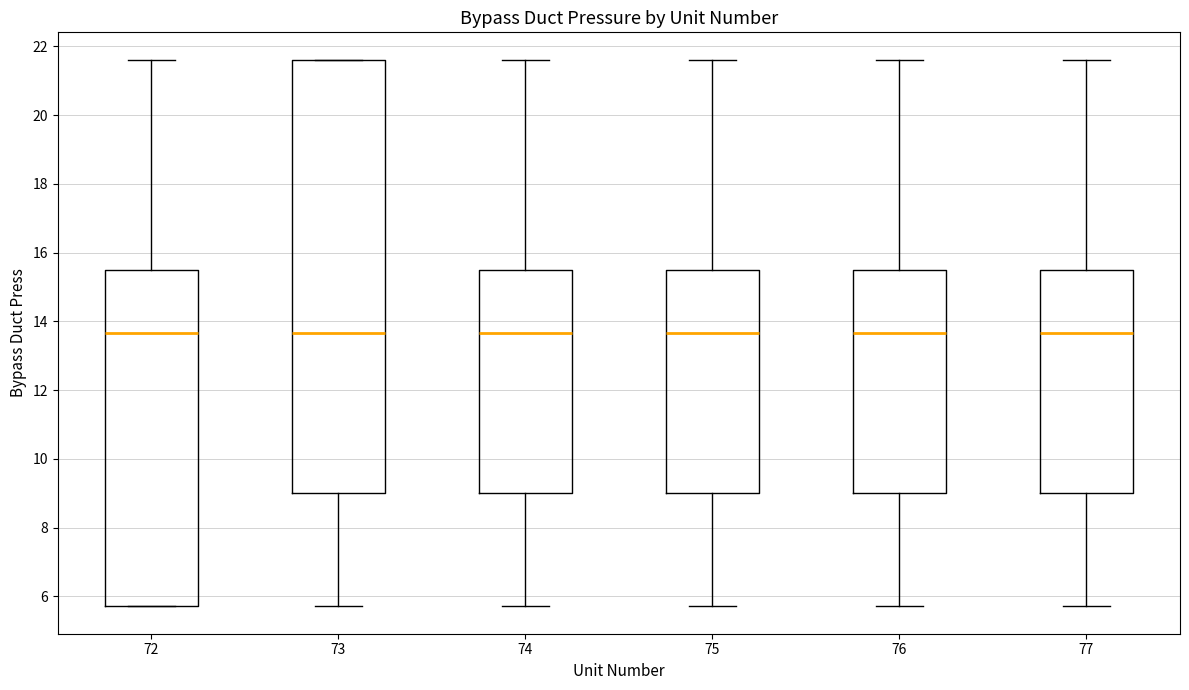

Reading left to right, read every box against the y-axis: the position of its median line, the range the box covers, and the ends of its whiskers. The values are not printed on the chart, so give them approximately, as read against the axis.

72: median 13.6, box 5.8 to 15.4, whiskers 5.8 to 21.6
73: median 13.6, box 9.0 to 21.6, whiskers 5.8 to 21.6
74: median 13.6, box 9.0 to 15.4, whiskers 5.8 to 21.6
75: median 13.6, box 9.0 to 15.4, whiskers 5.8 to 21.6
76: median 13.6, box 9.0 to 15.4, whiskers 5.8 to 21.6
77: median 13.6, box 9.0 to 15.4, whiskers 5.8 to 21.6